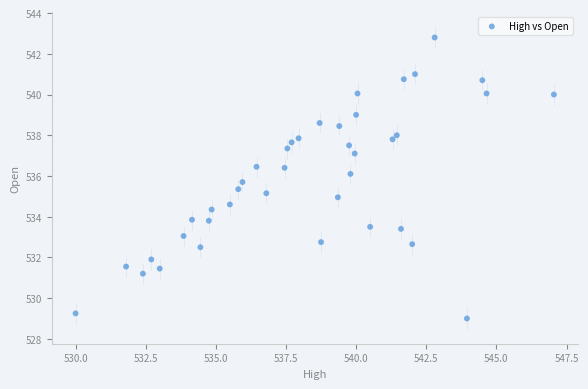

What is the range of X values (max minus min)?

17.0